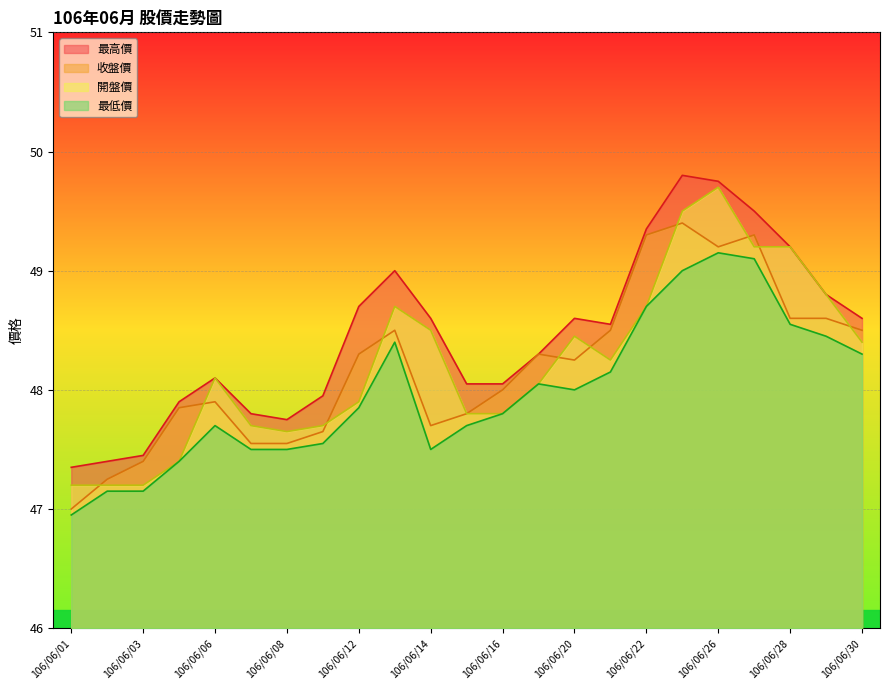

Count the number of data series in this chart.

4